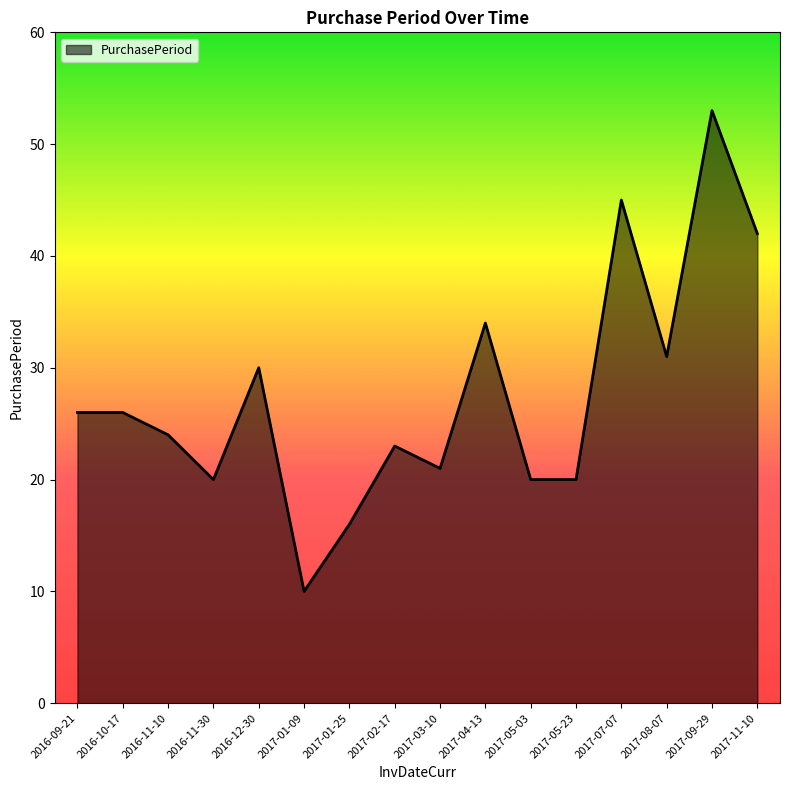

At which category does the chart reach its minimum across all series?

2017-01-09